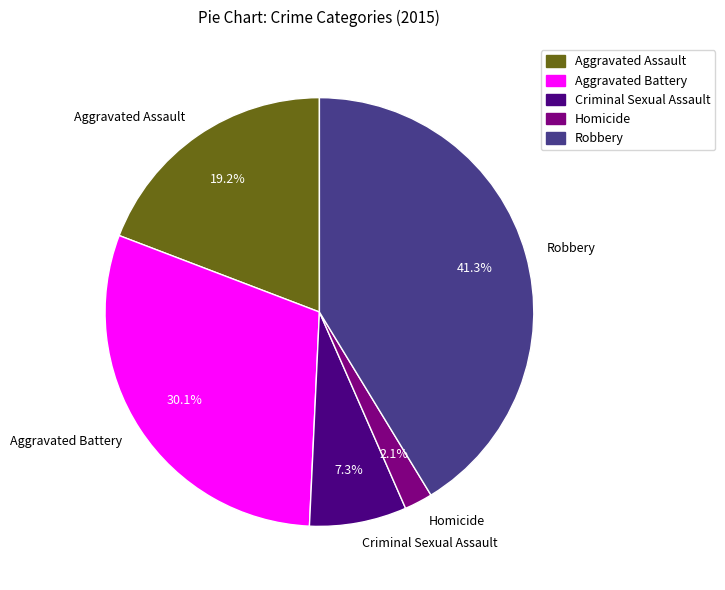

How much of the chart is everything except Homicide?

97.9%